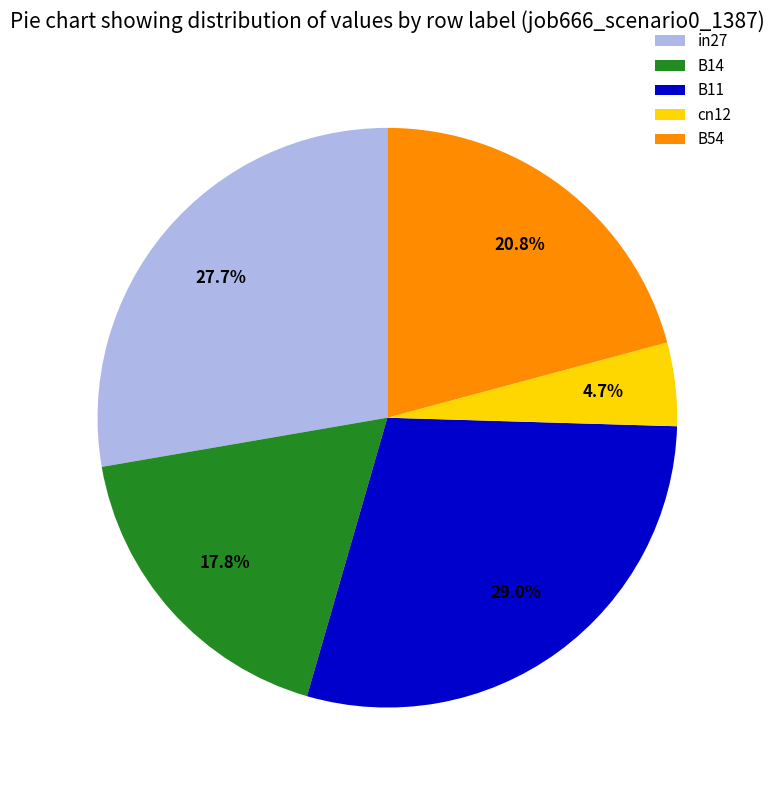

Count the number of slices in the pie.

5